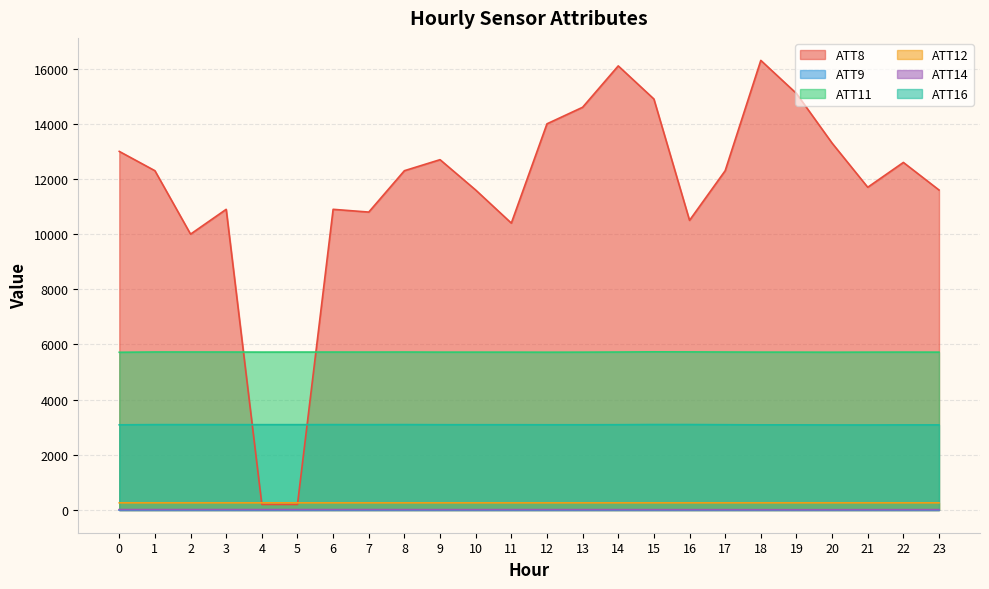

True or false: ATT11 and ATT16 intersect in this chart.

False